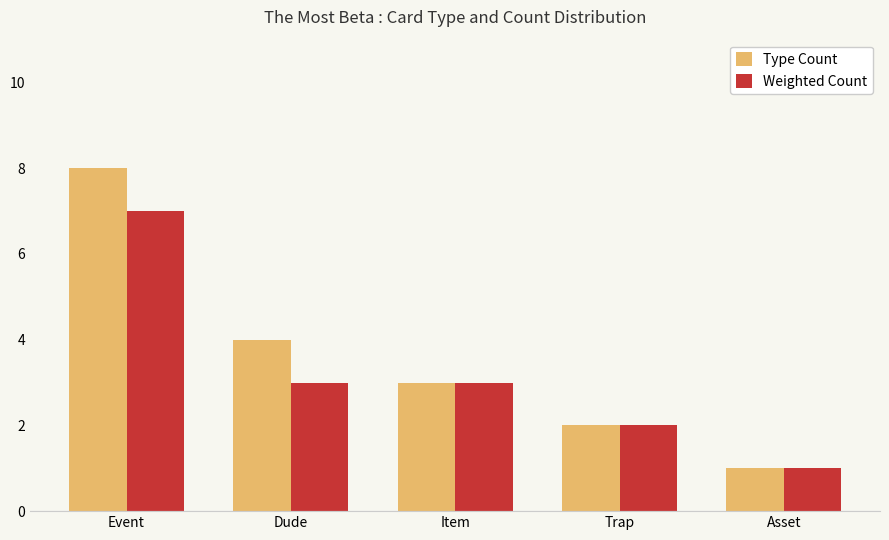

What is the highest value of the Weighted Count series?

7